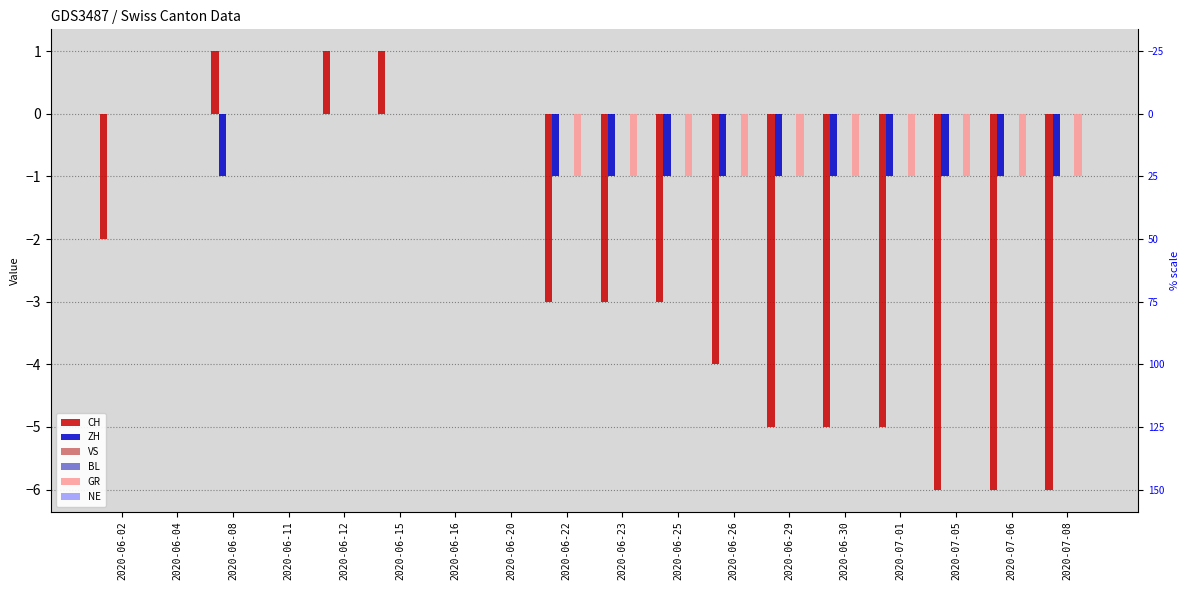

True or false: BL has a value of 0 at 2020-06-25.

True